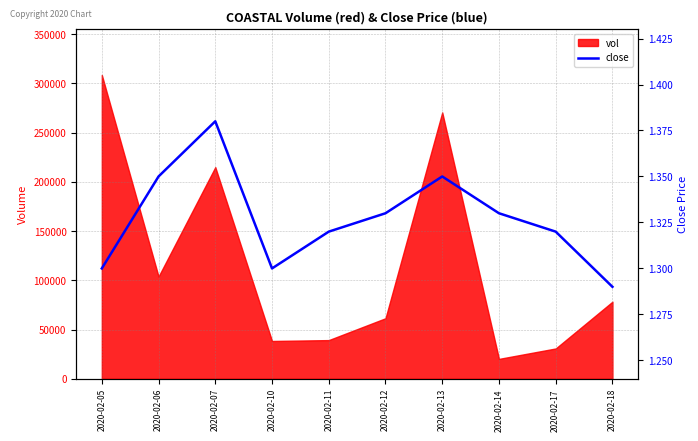

What is the maximum value for vol?

308700